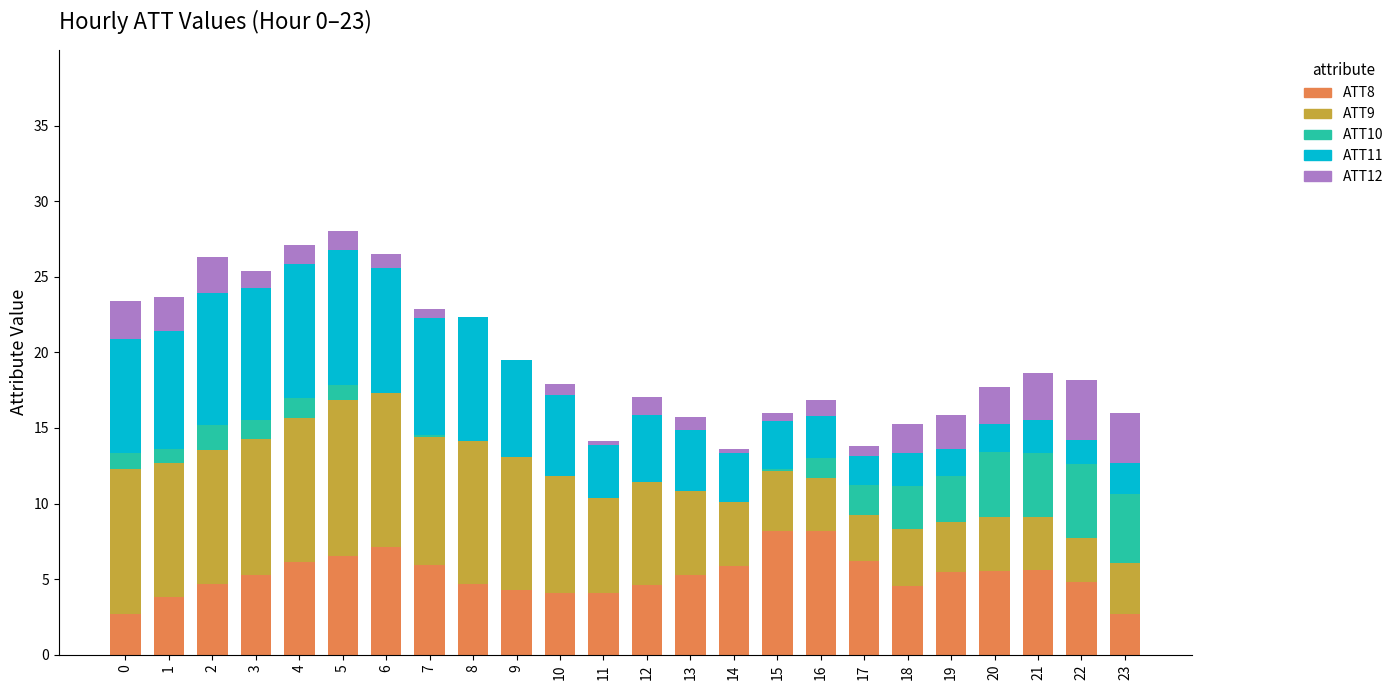

Is it true that ATT8 equals 1.6 at 5?

False